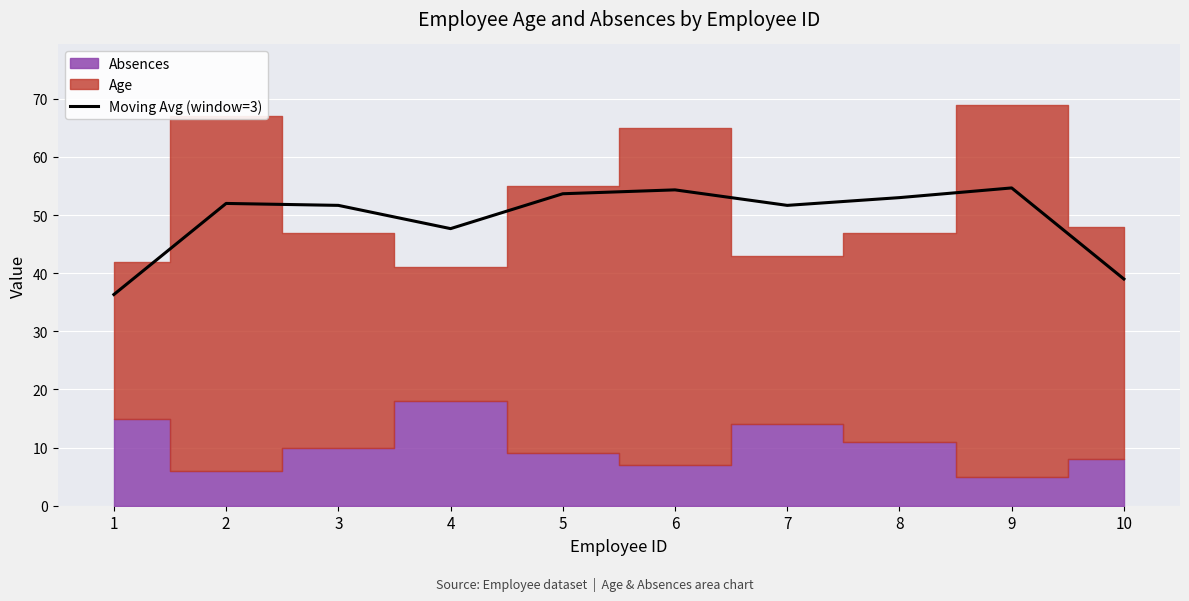

Read the value at 4.

47.7